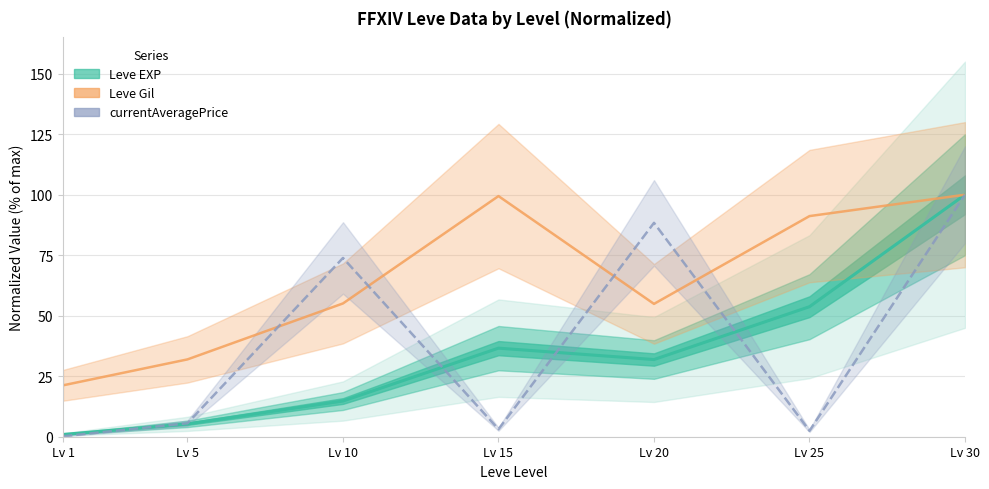

How many times do currentAveragePrice and Leve Gil cross each other?

4